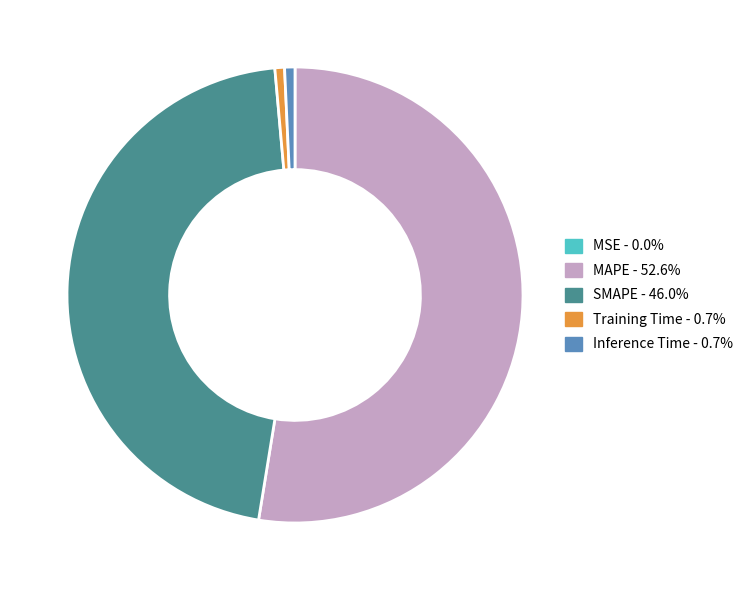

Do MAPE and Inference Time together represent more than half of the pie?

Yes